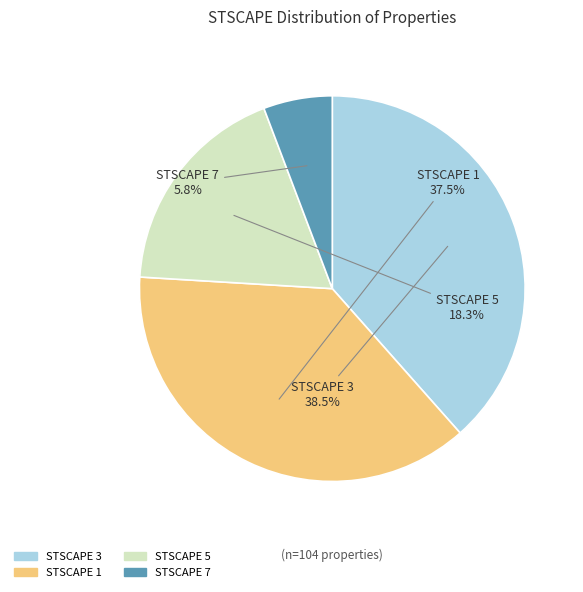

Does any single category account for the majority?

No